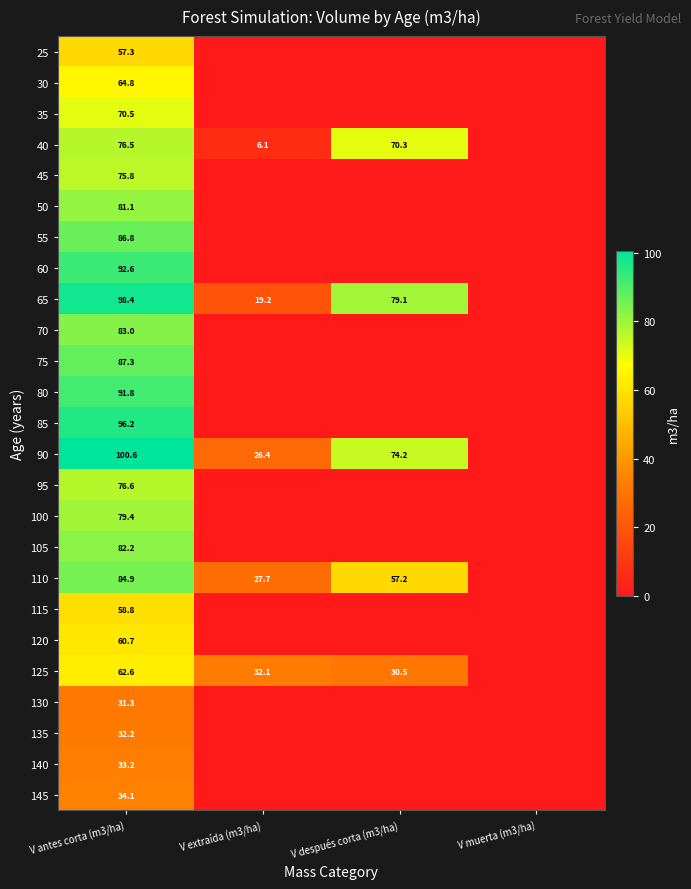

The 140 series shows 33.2 at V antes corta (m3/ha). True or false?

True